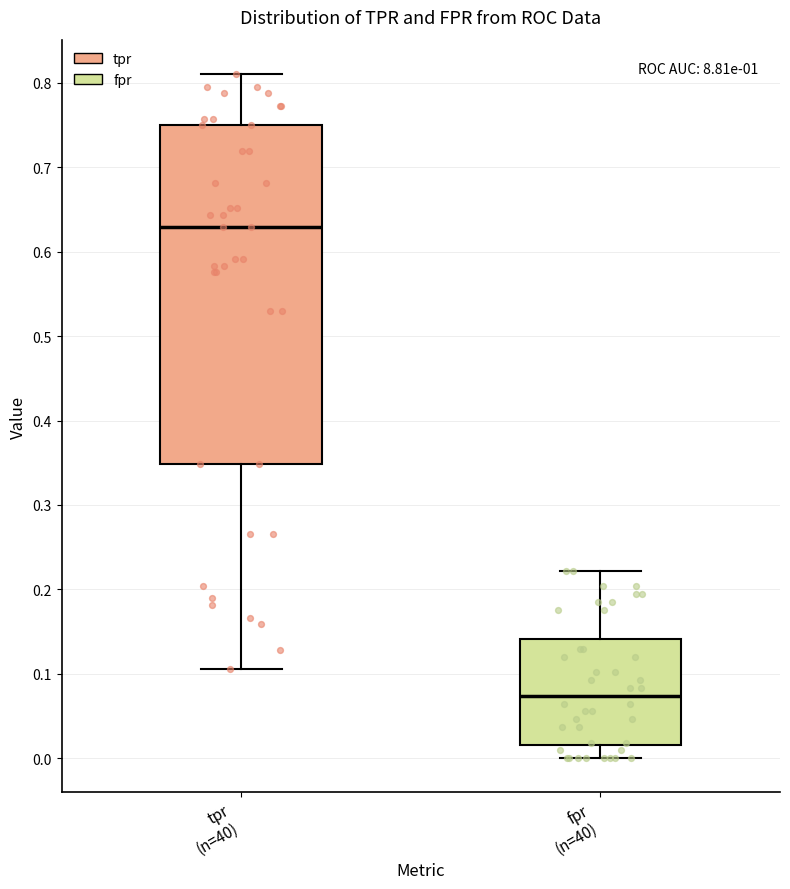

Which box is the tallest, from its lower edge to its upper edge?

tpr (n=40)